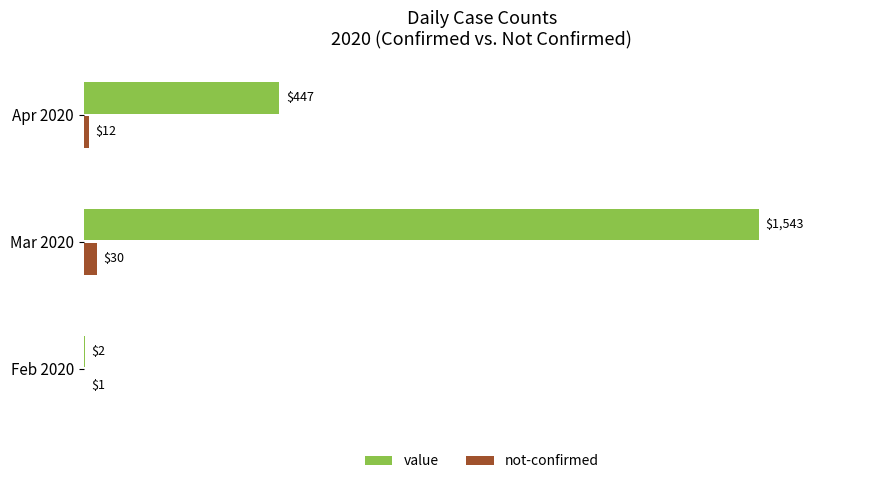

Which label corresponds to the largest value in the chart?

Mar 2020